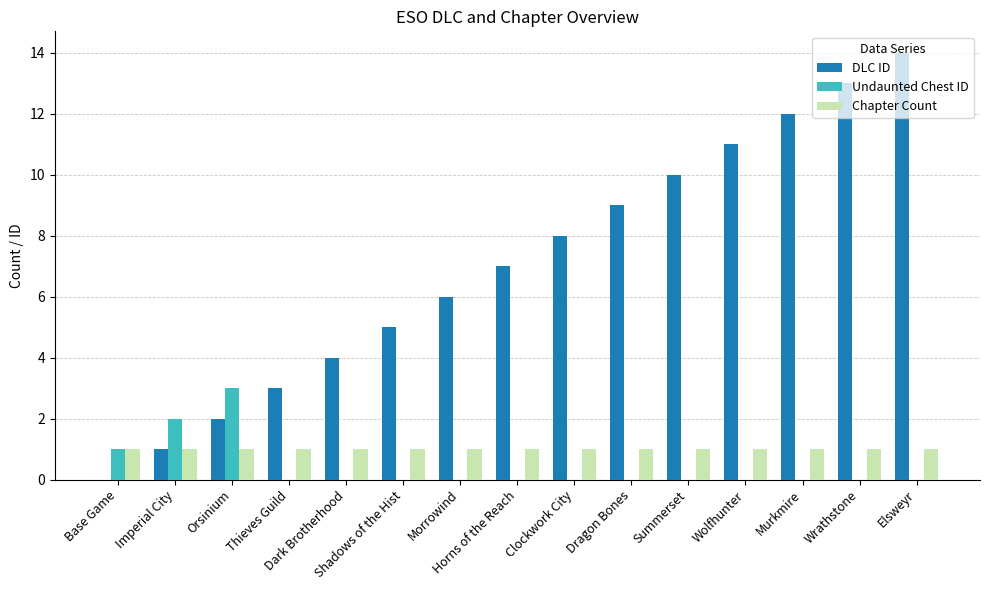

What is the maximum value shown in the chart?

14